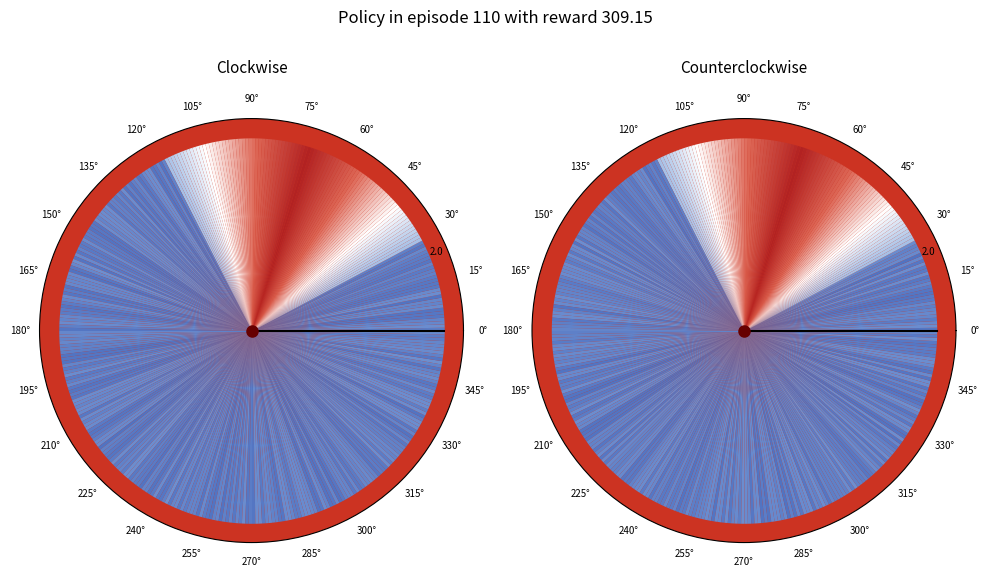

Count the number of slices in the pie.

10